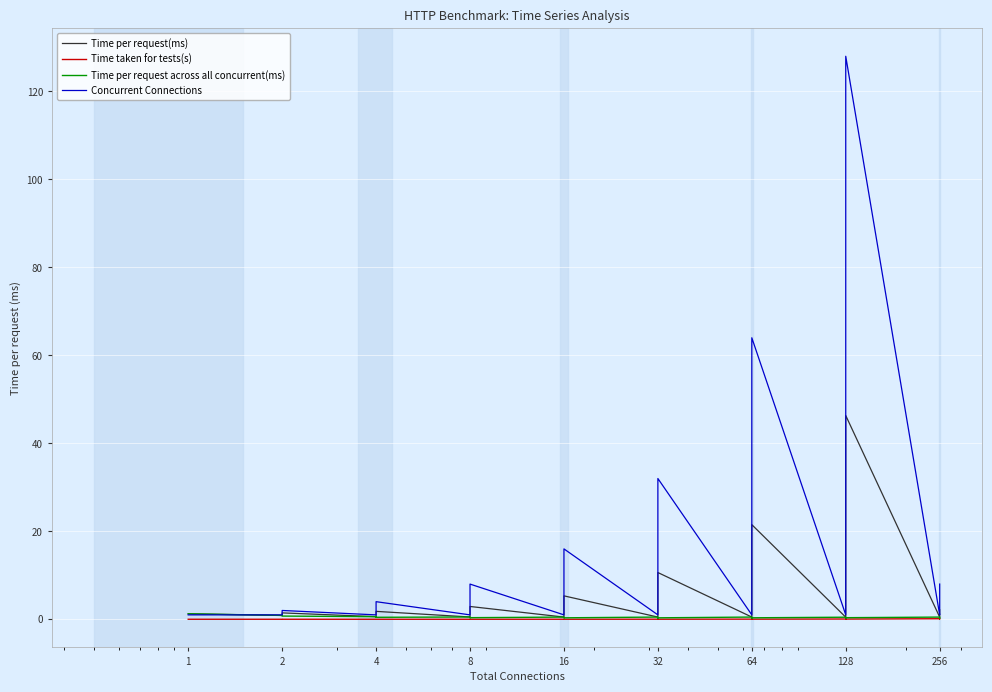

Where is the first local maximum for Time per request across all concurrent(ms)?

8